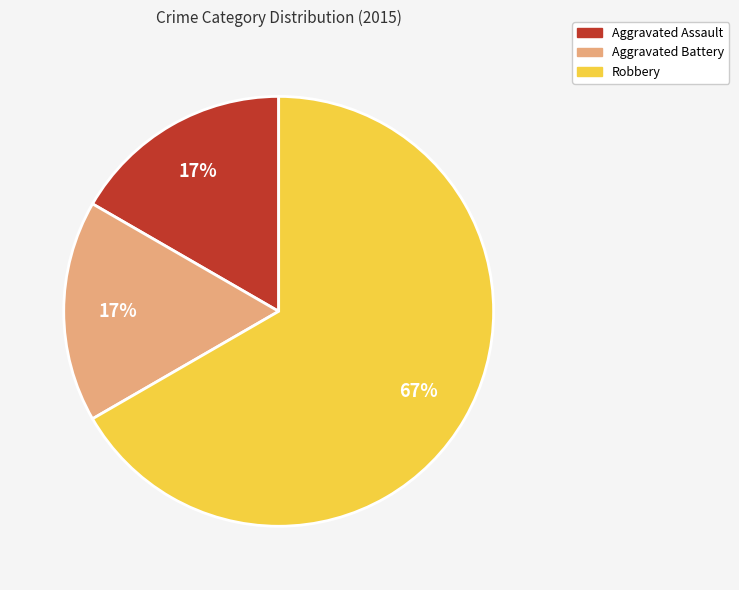

Which category has the biggest portion of the pie?

Robbery